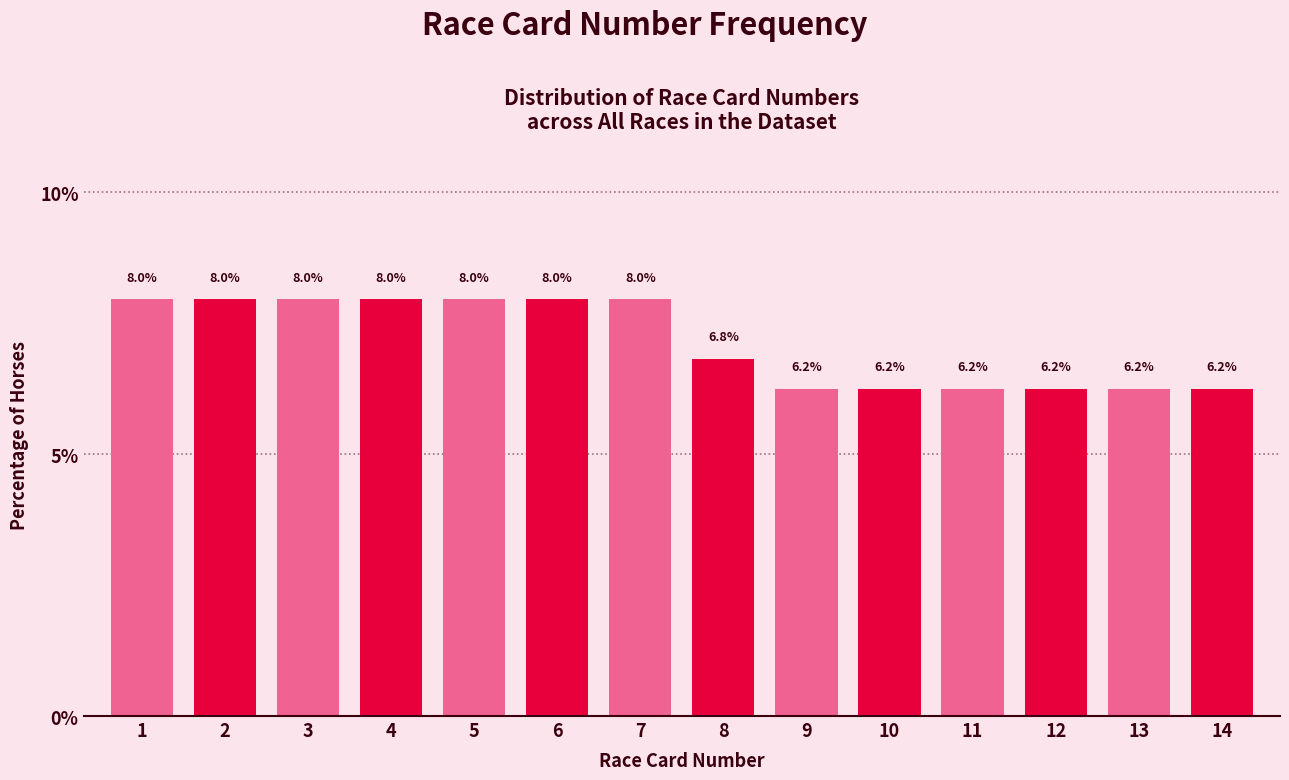

The chart shows a value of 8.0 at 5. True or false?

True